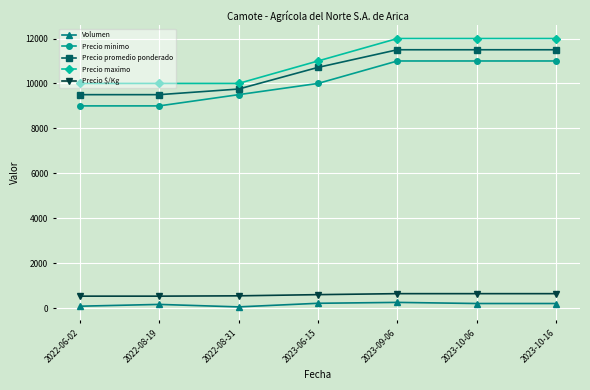

What is the highest value of the Precio minimo series?

11000